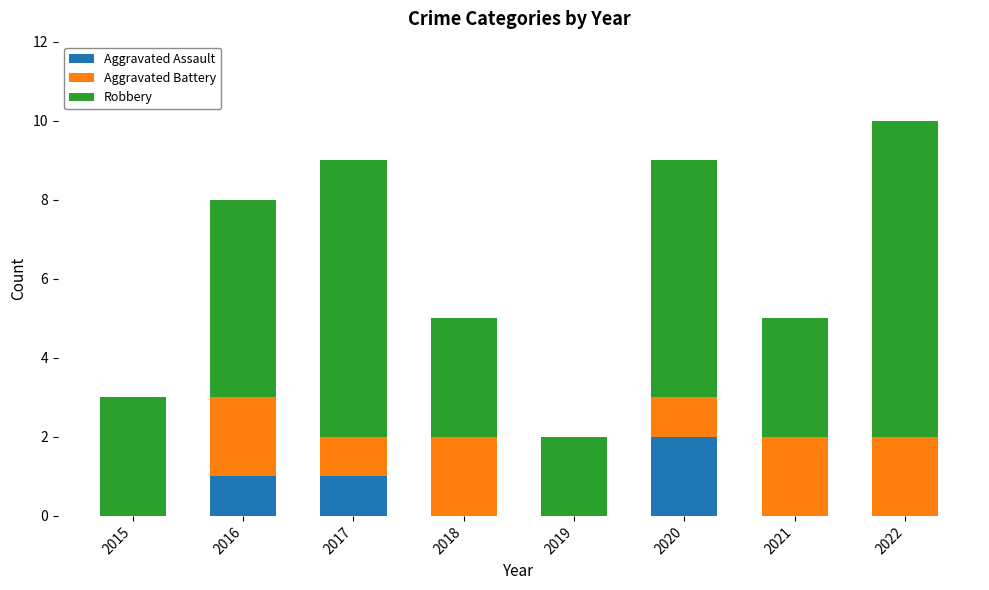

Reading left to right, what are the values for Aggravated Assault?

2015=0	2016=1	2017=1	2018=0	2019=0	2020=2	2021=0	2022=0